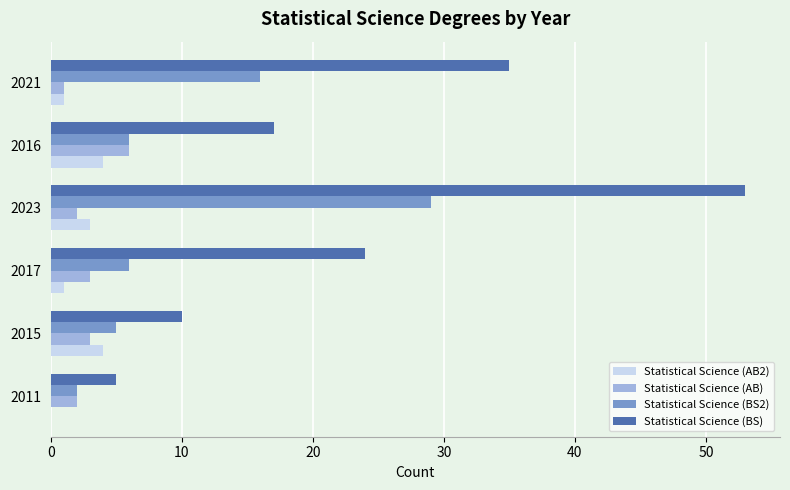

Between 2015 and 2017, which series saw the biggest shift?

Statistical Science (BS)